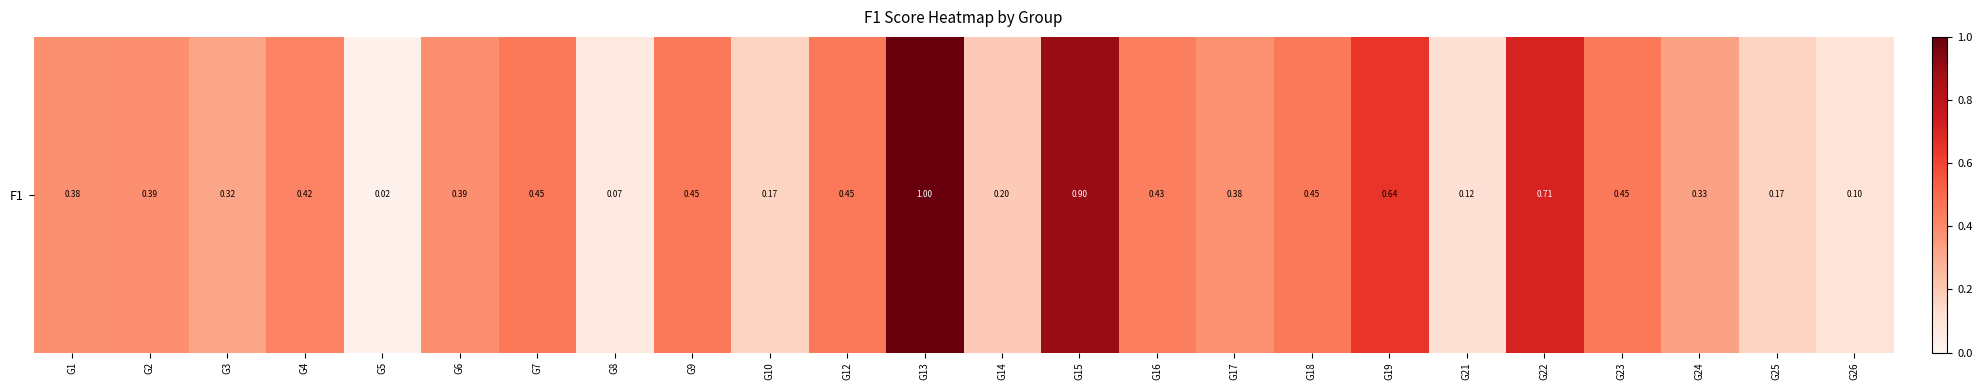

Which category has the lowest value across all series?

G5